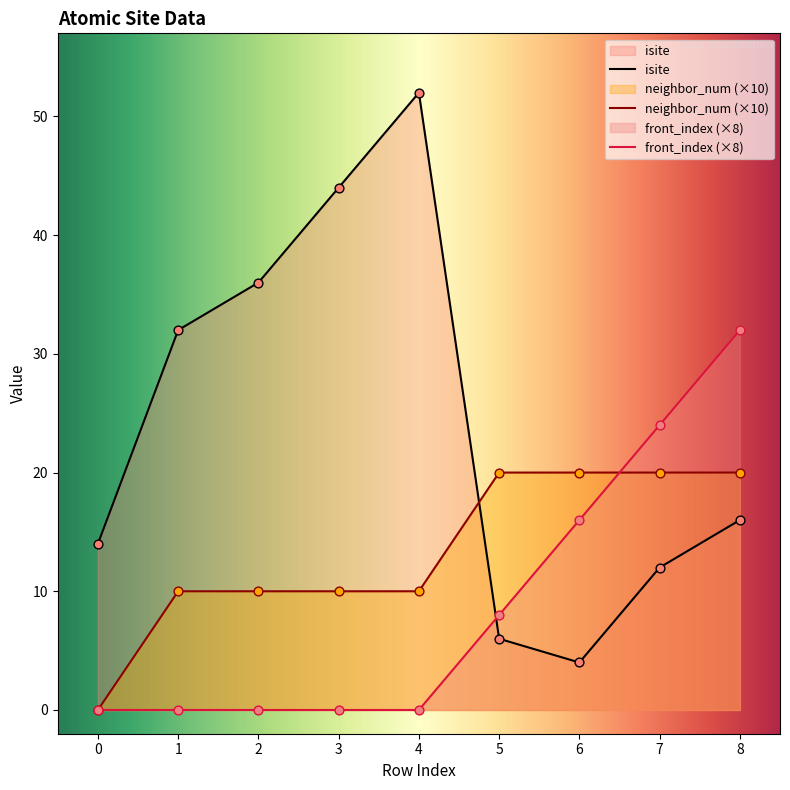

Which series reaches the minimum Y coordinate?

neighbor_num